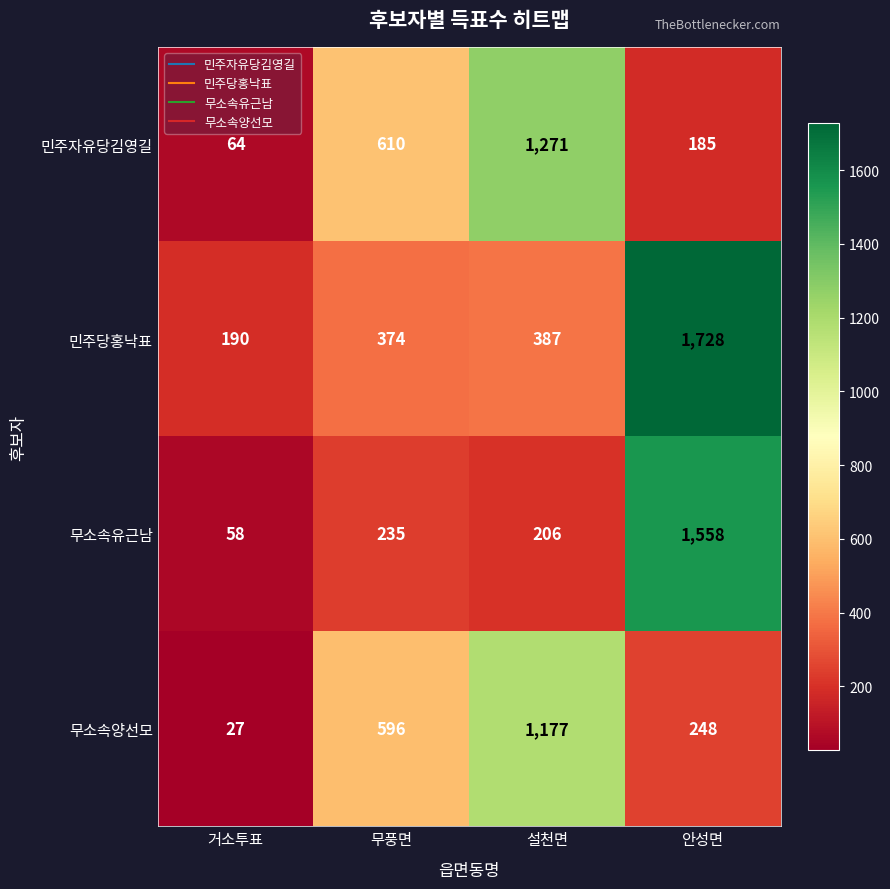

Count the number of categories in the chart.

4